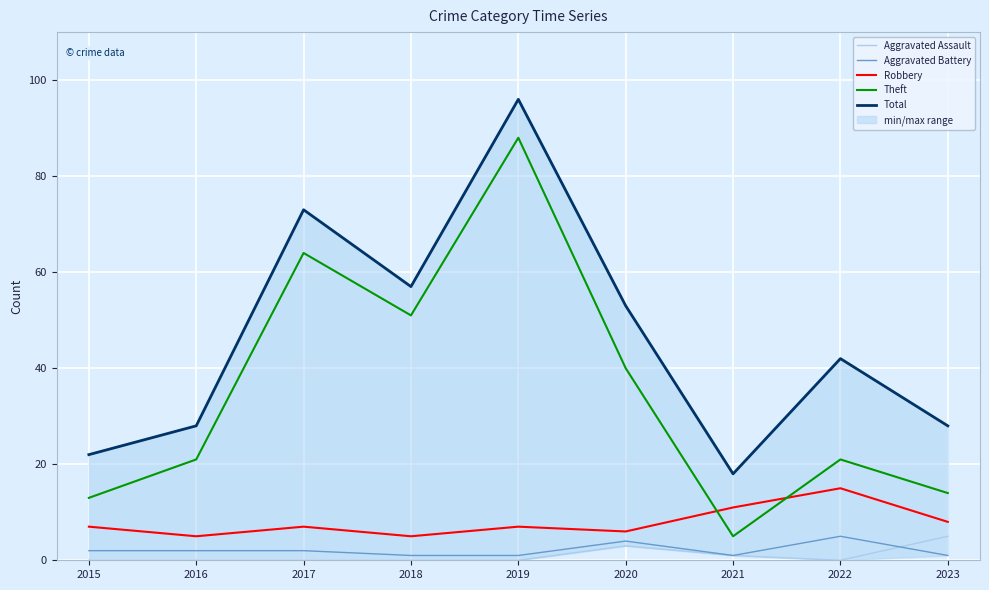

What is the total value across all series at 2020?

106